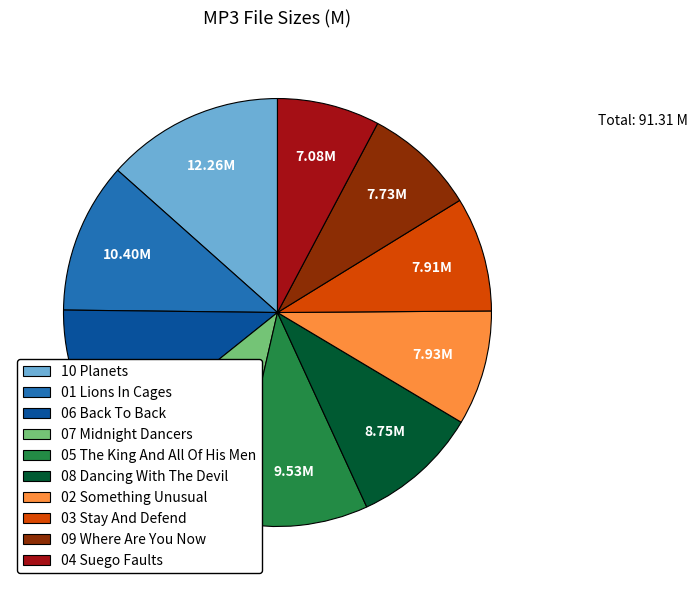

Is 09 Where Are You Now the majority of the pie?

No